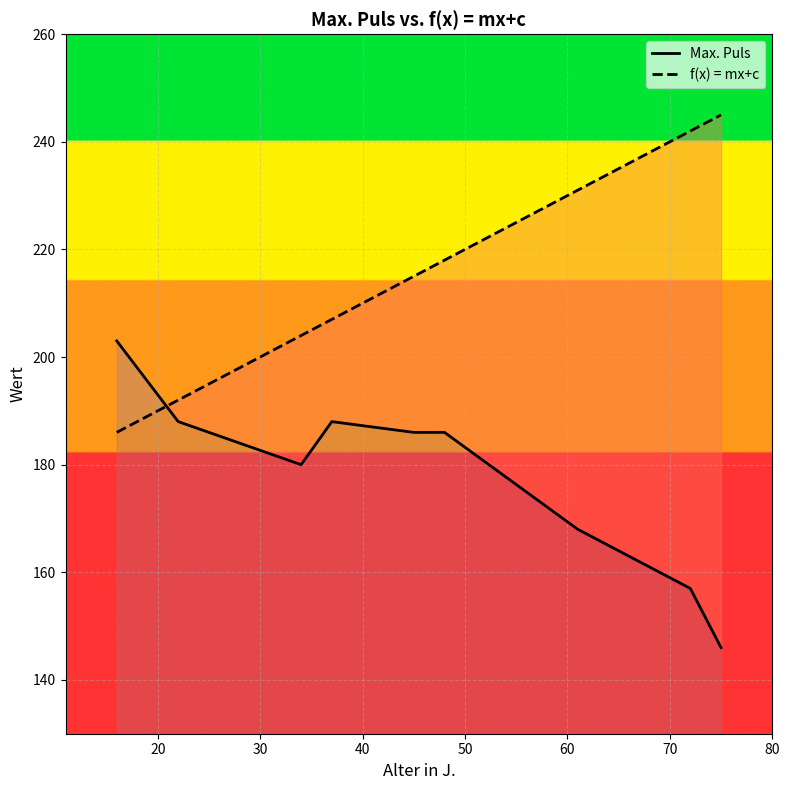

At how many categories does at least one series exceed 197?

8